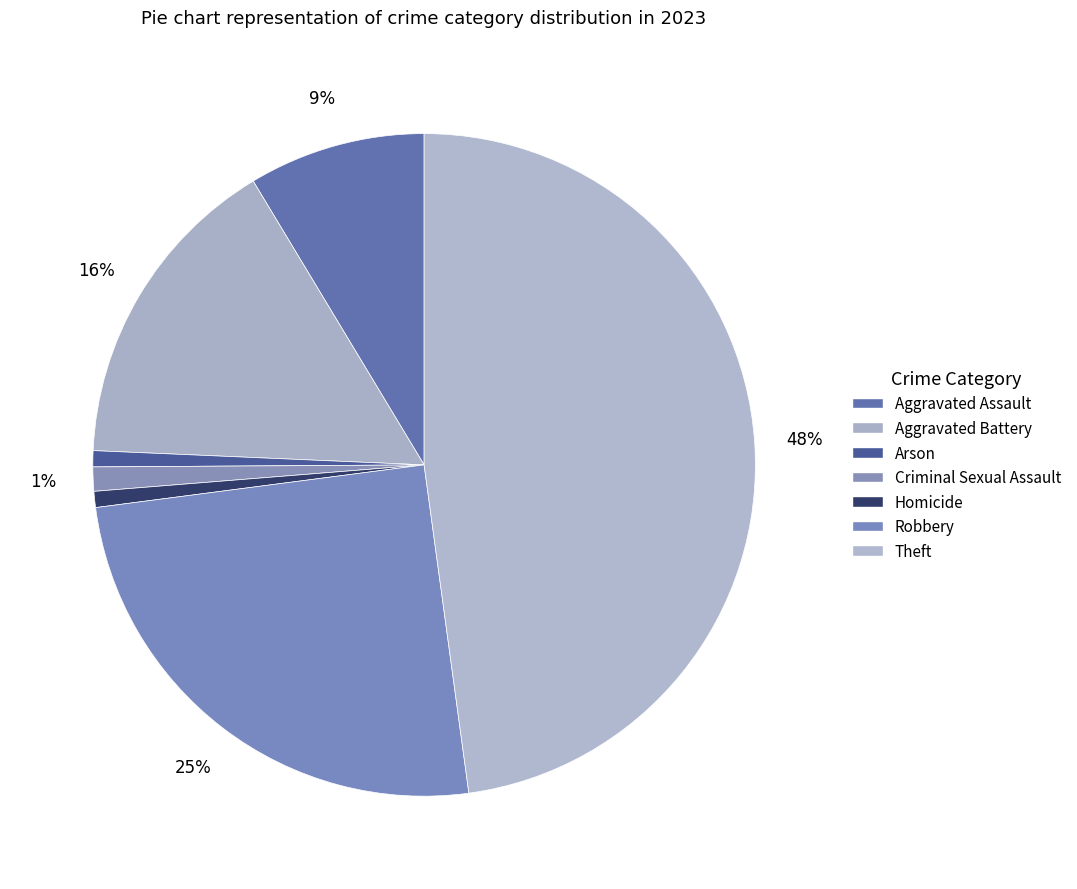

Which slice is the smallest?

Arson